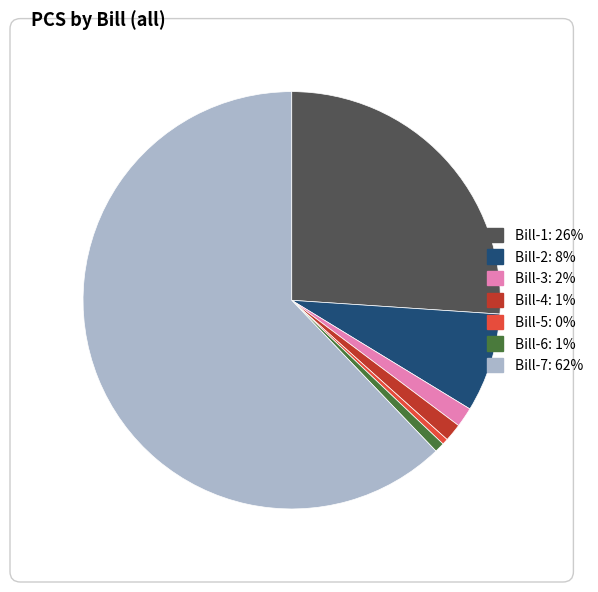

Does any single category account for the majority?

Yes